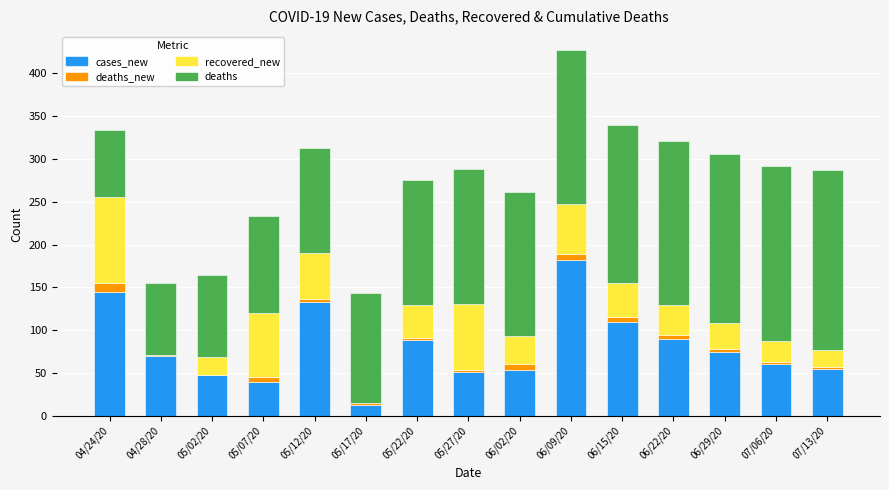

Is it true that cases_new equals 75 at 06/29/20?

True